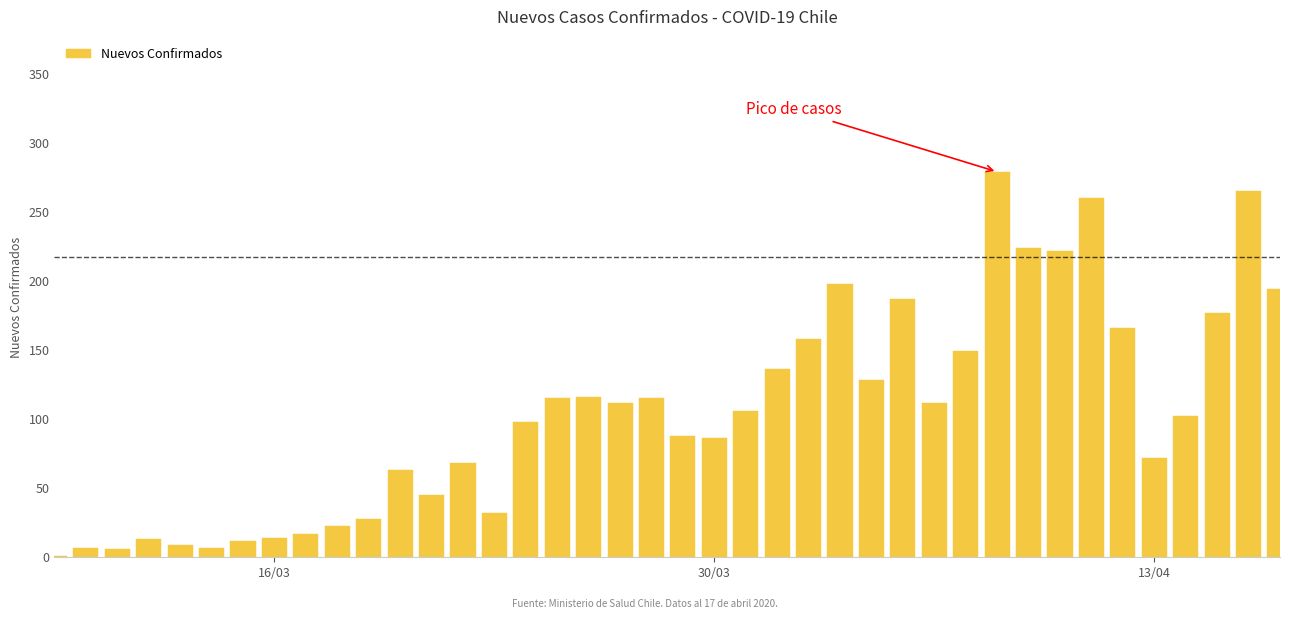

What is the greatest value displayed?

279